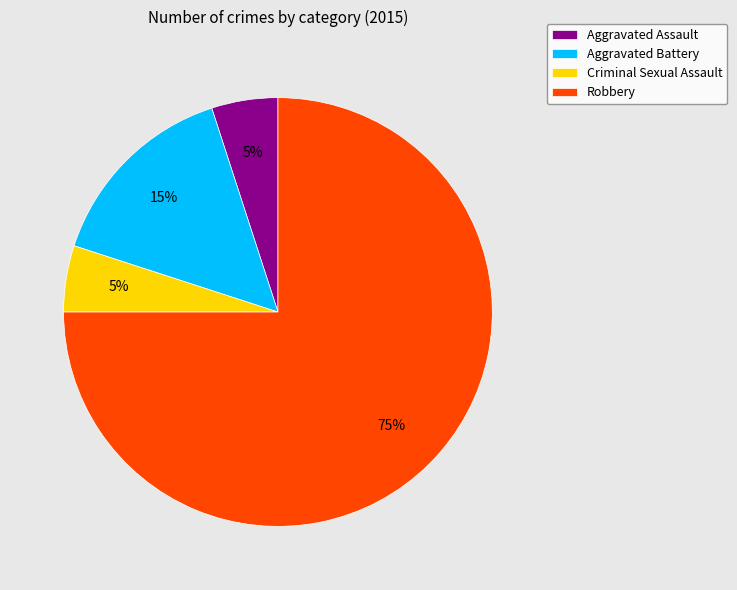

What percentage is the Criminal Sexual Assault slice, to the nearest percent?

5%